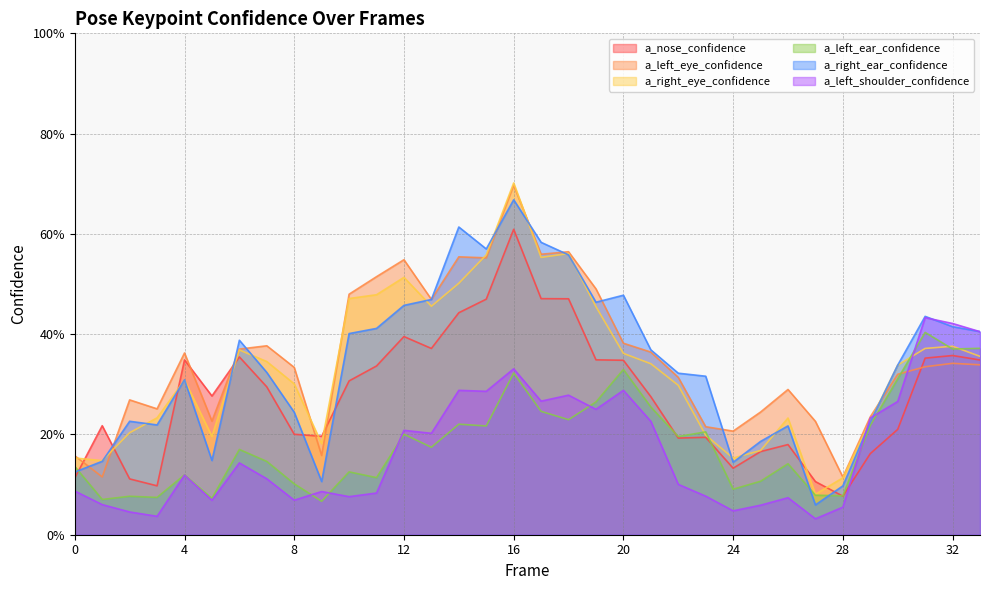

Which category has the lowest value across all series?

27